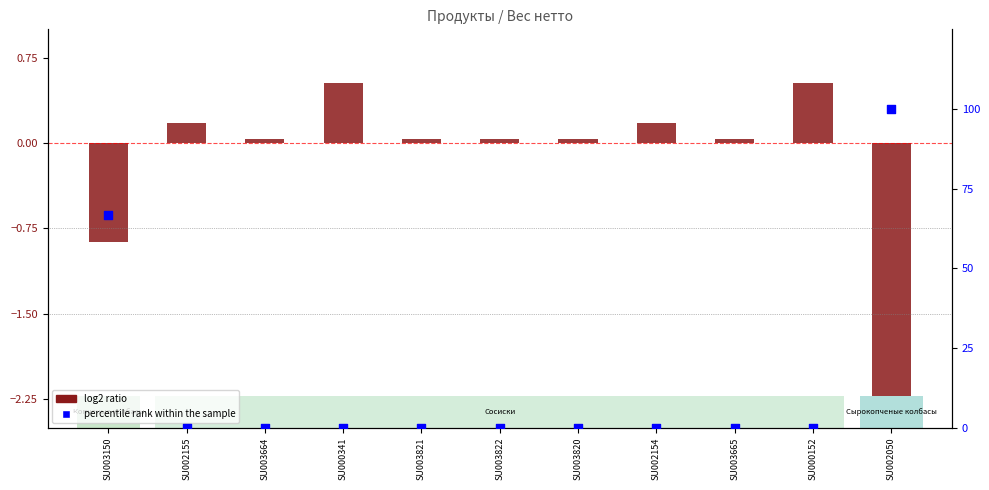

At which category is the sum across all series the highest?

SU002050